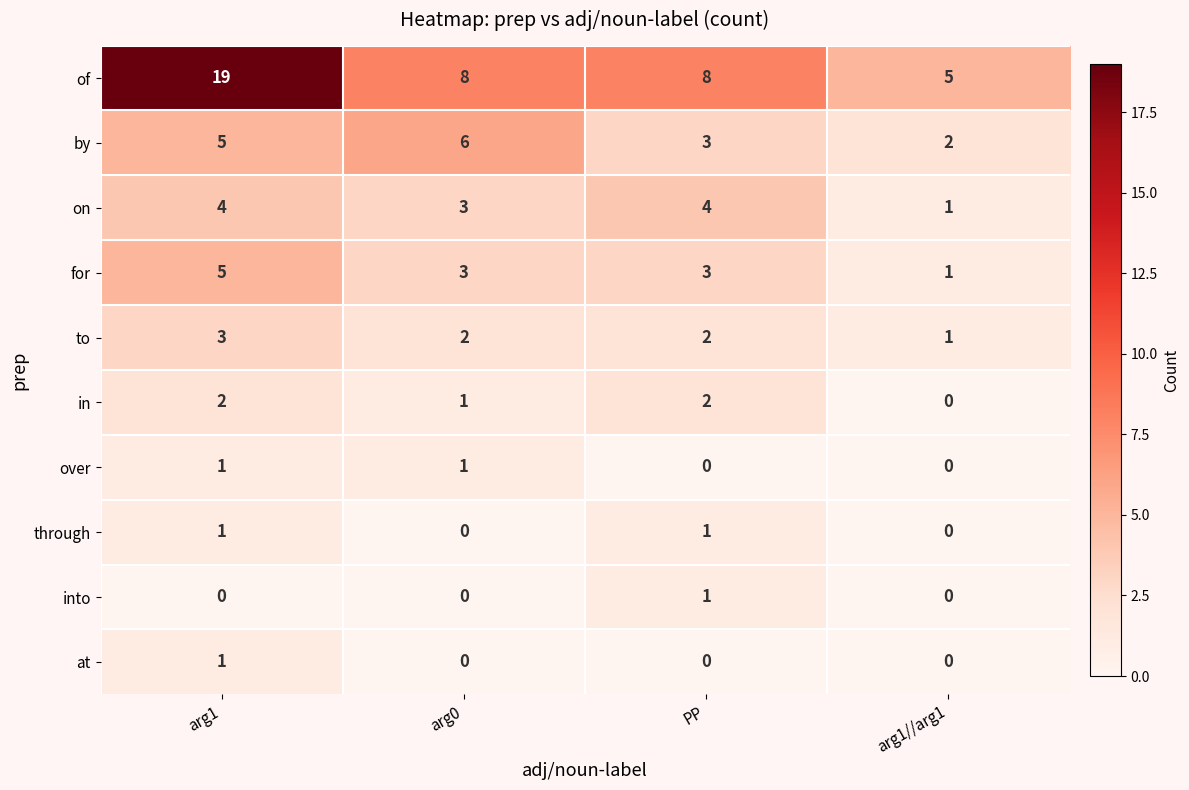

What is the difference between the highest and lowest values at arg1//arg1?

5